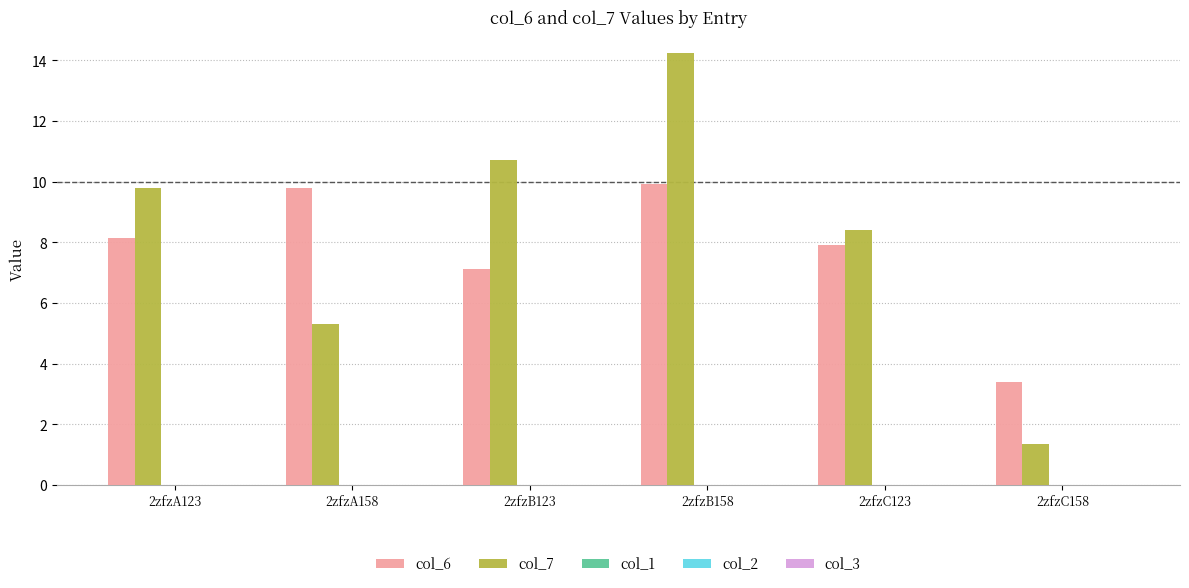

Rank the series at 2zfzC158 from lowest to highest value.

col_7, col_6